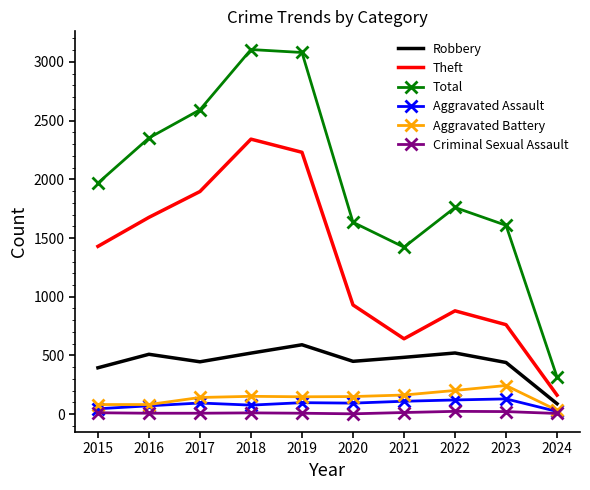

What is the greatest value displayed?

3105